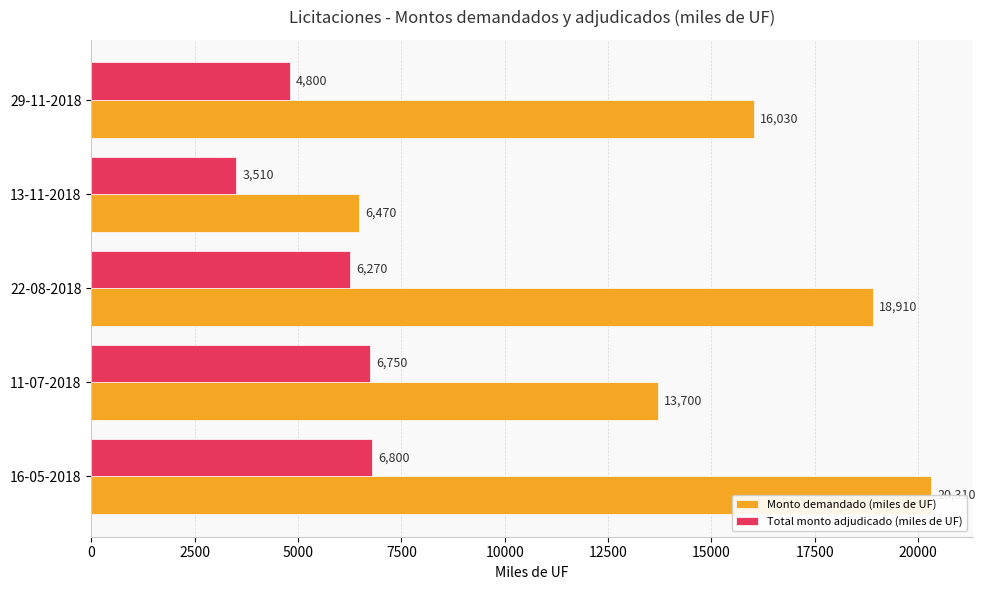

True or false: Total monto adjudicado (miles de UF) has a value of 6800 at 0.

True